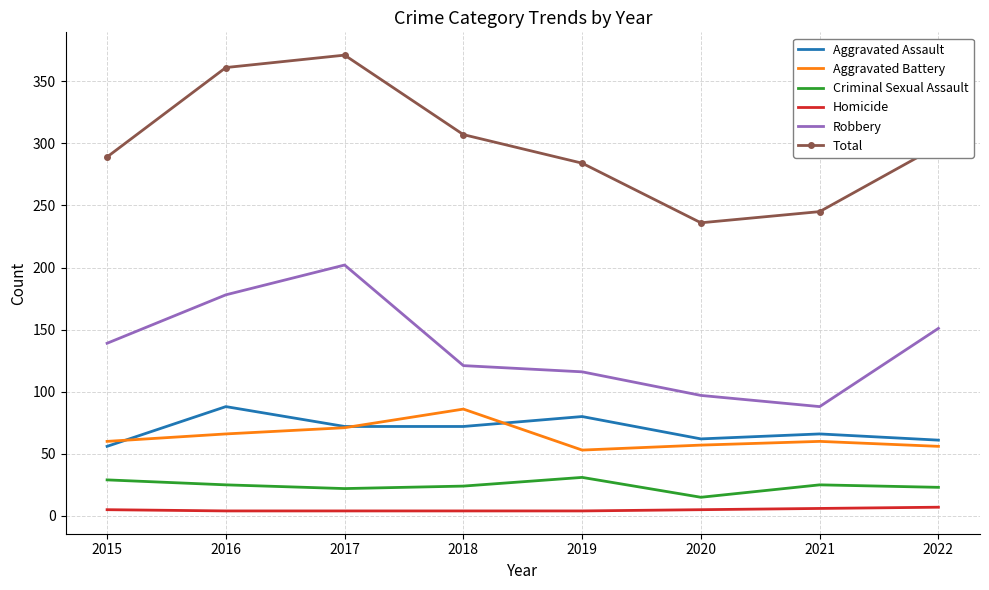

Which series has the widest spread of values?

Total